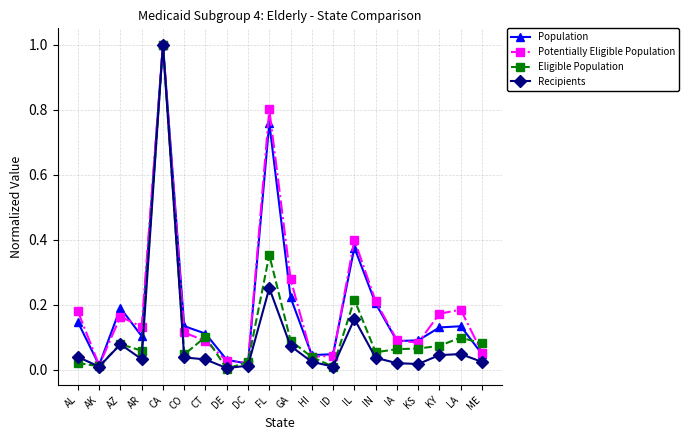

True or false: Potentially Eligible Population has a value of 0.1 at IA.

True